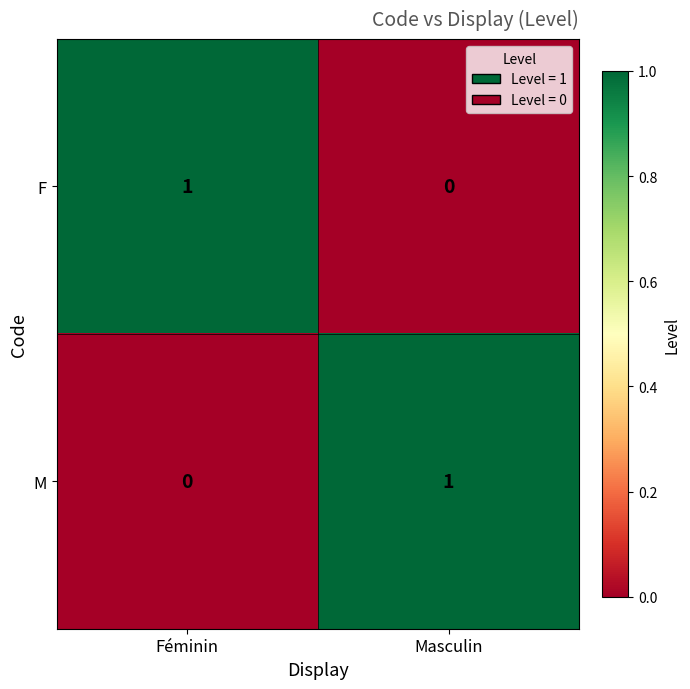

How many positive values does the F series have?

1